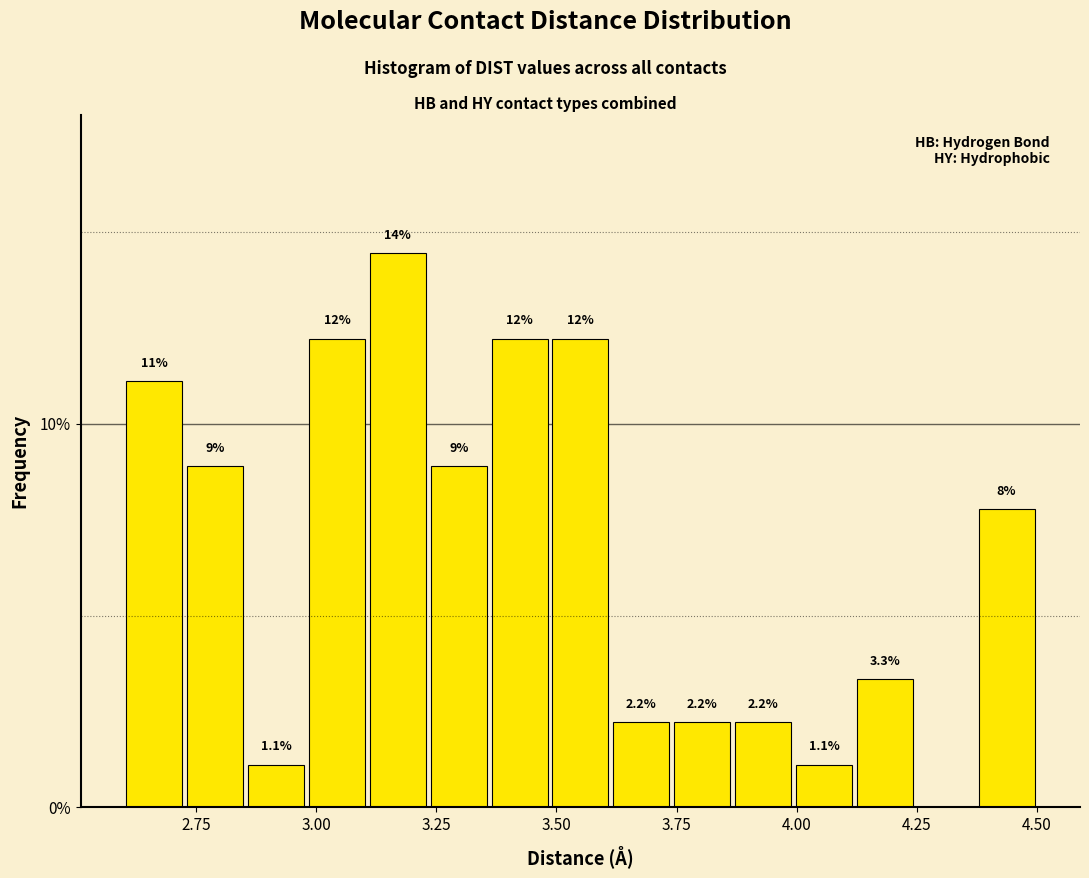

Read against the x-axis, roughly where is the centre of the tallest bar?

3.15